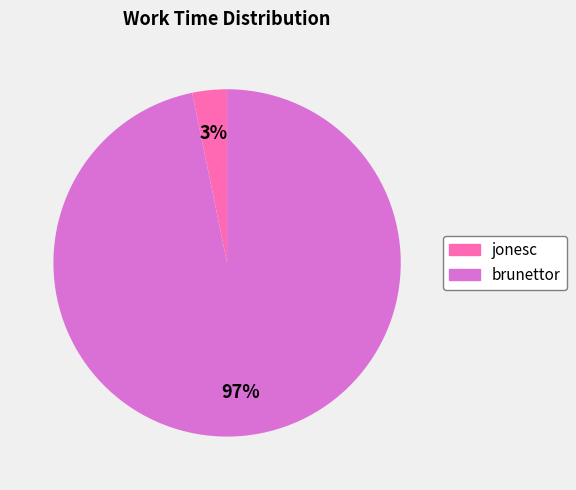

Which slice represents more than half of the pie?

brunettor